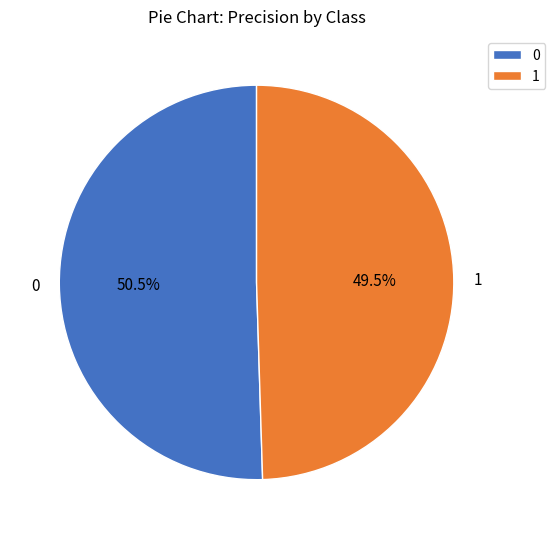

Combined, do 1 and 0 account for over 50%?

Yes